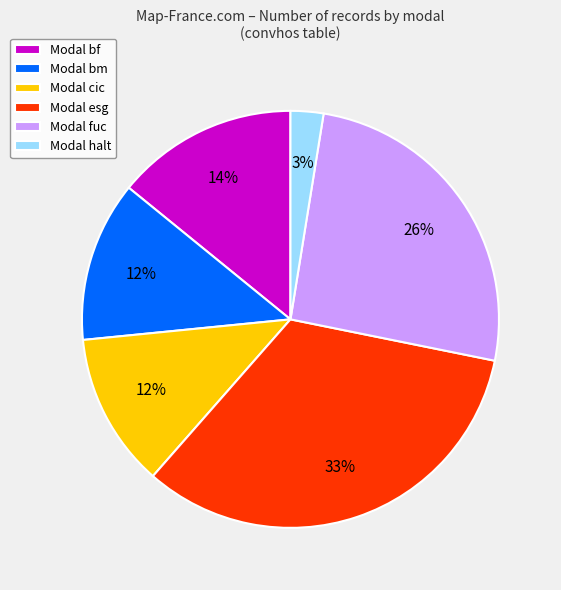

Which slice is the largest?

Modal esg